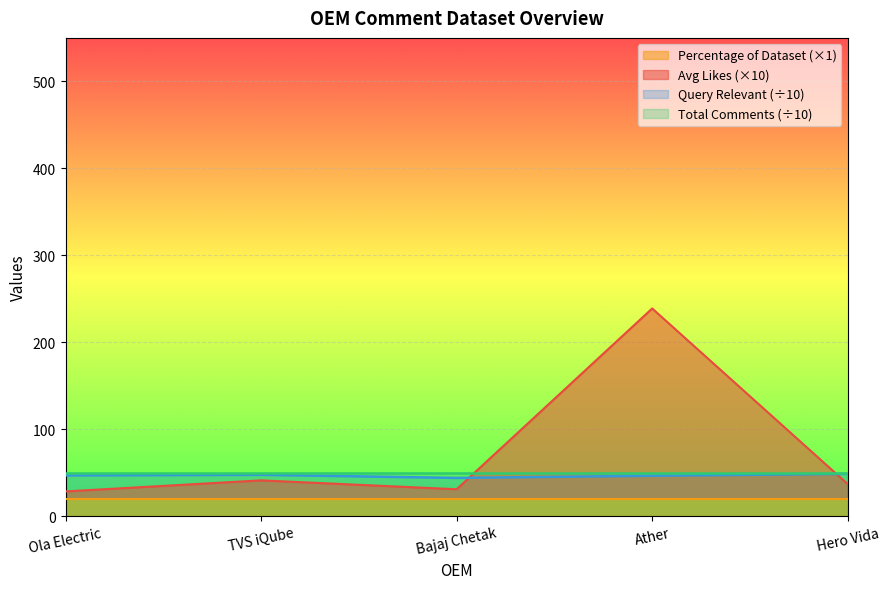

What is the difference between the maximum and minimum values in the Query_Relevant series?

4.7